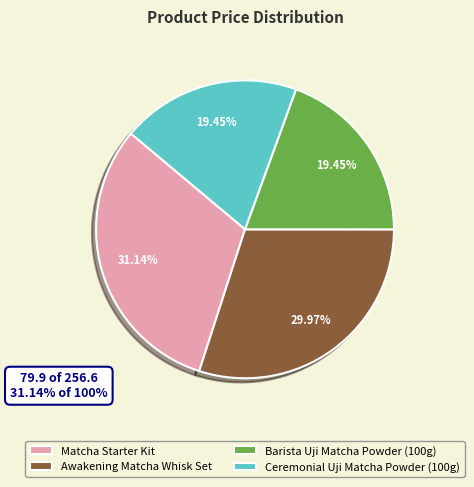

Does Ceremonial Uji Matcha Powder (100g) represent more than half of the total?

No